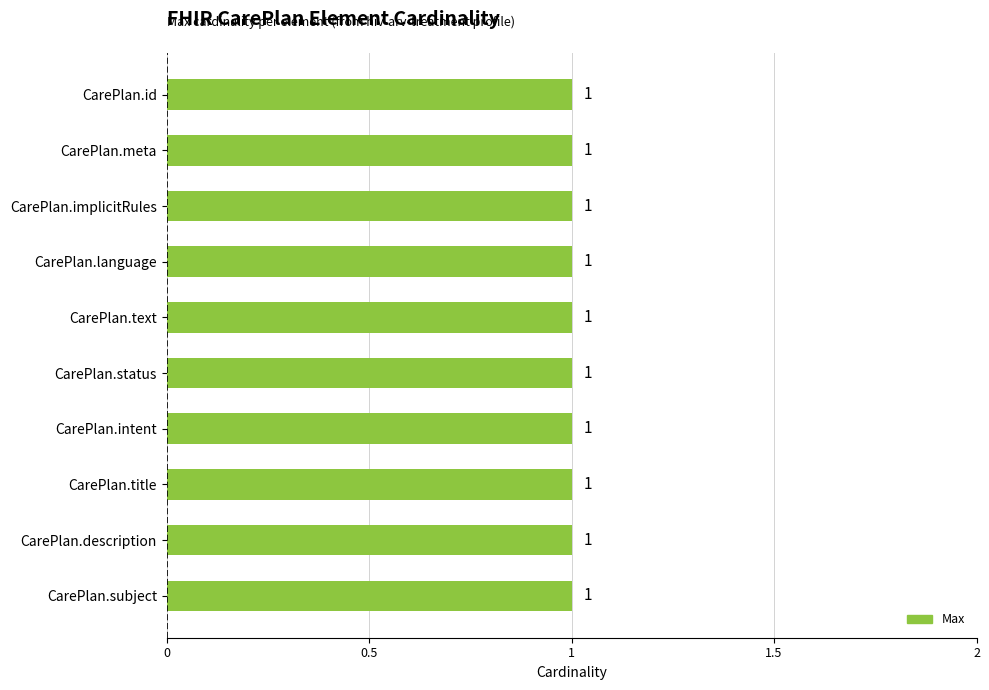

How many groups of bars are there?

10